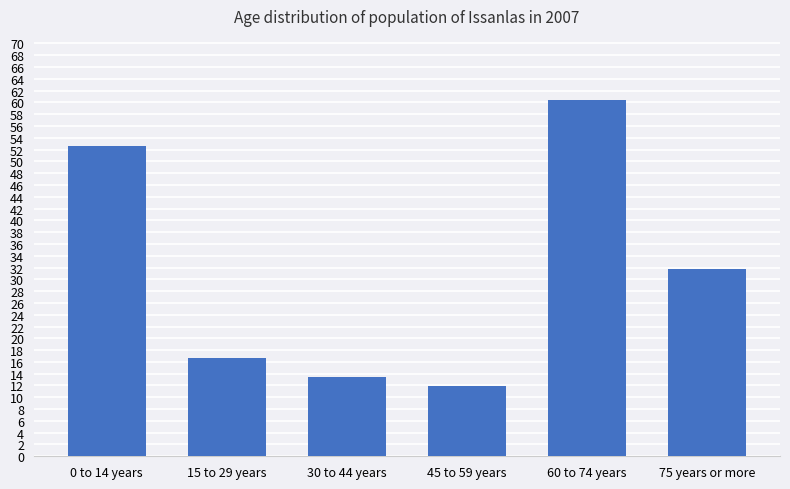

What is the ratio of the value at 60 to 74 years to the value at 15 to 29 years?

3.6